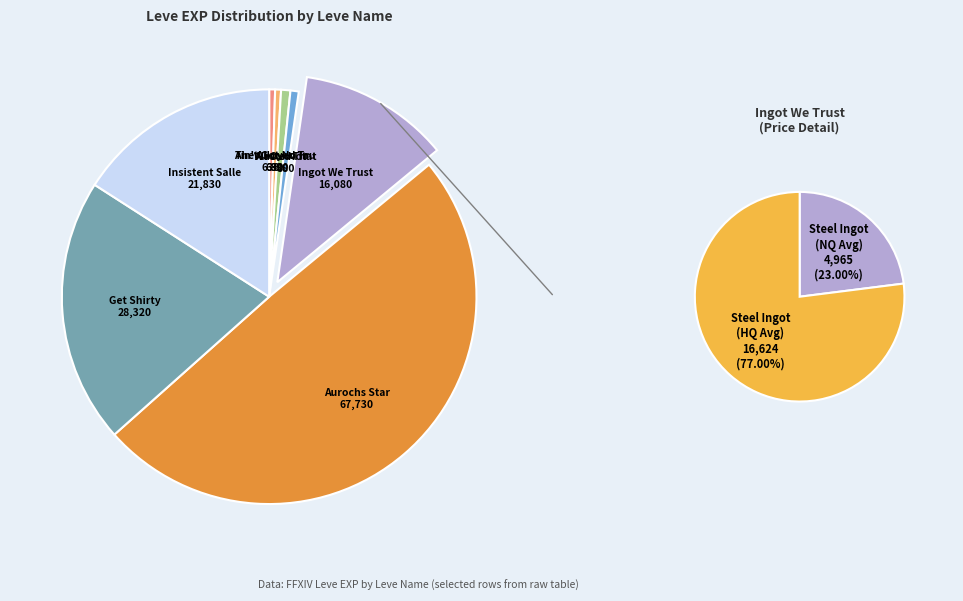

Does Insistent Sallets account for over 50% of the chart?

No